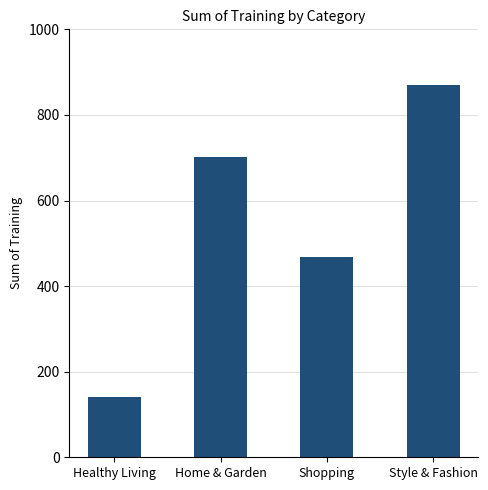

What is the smallest value displayed?

142